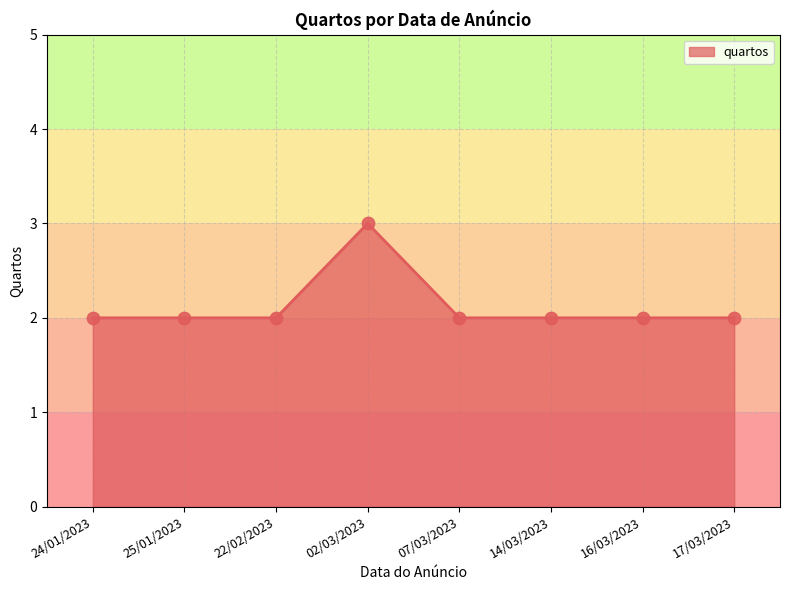

What is the ratio of the value at 24/01/2023 to the value at 07/03/2023?

1.0